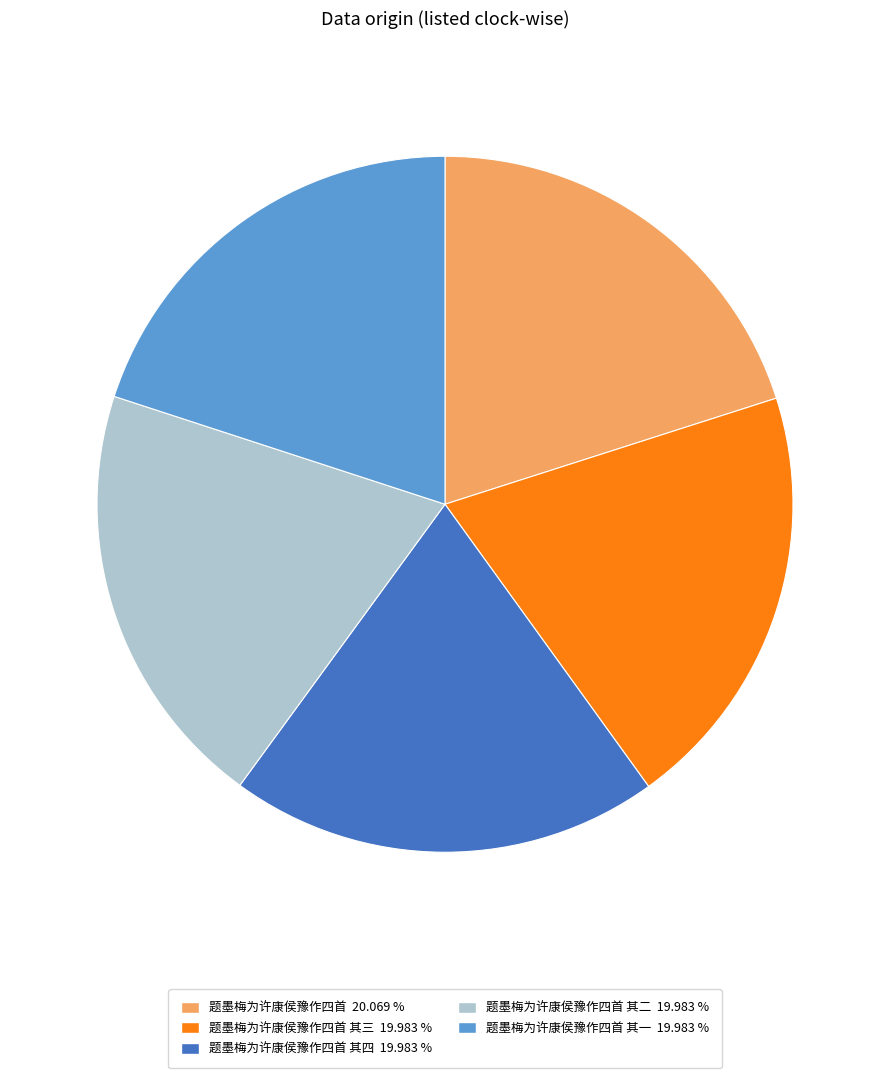

Does any single category account for the majority?

No